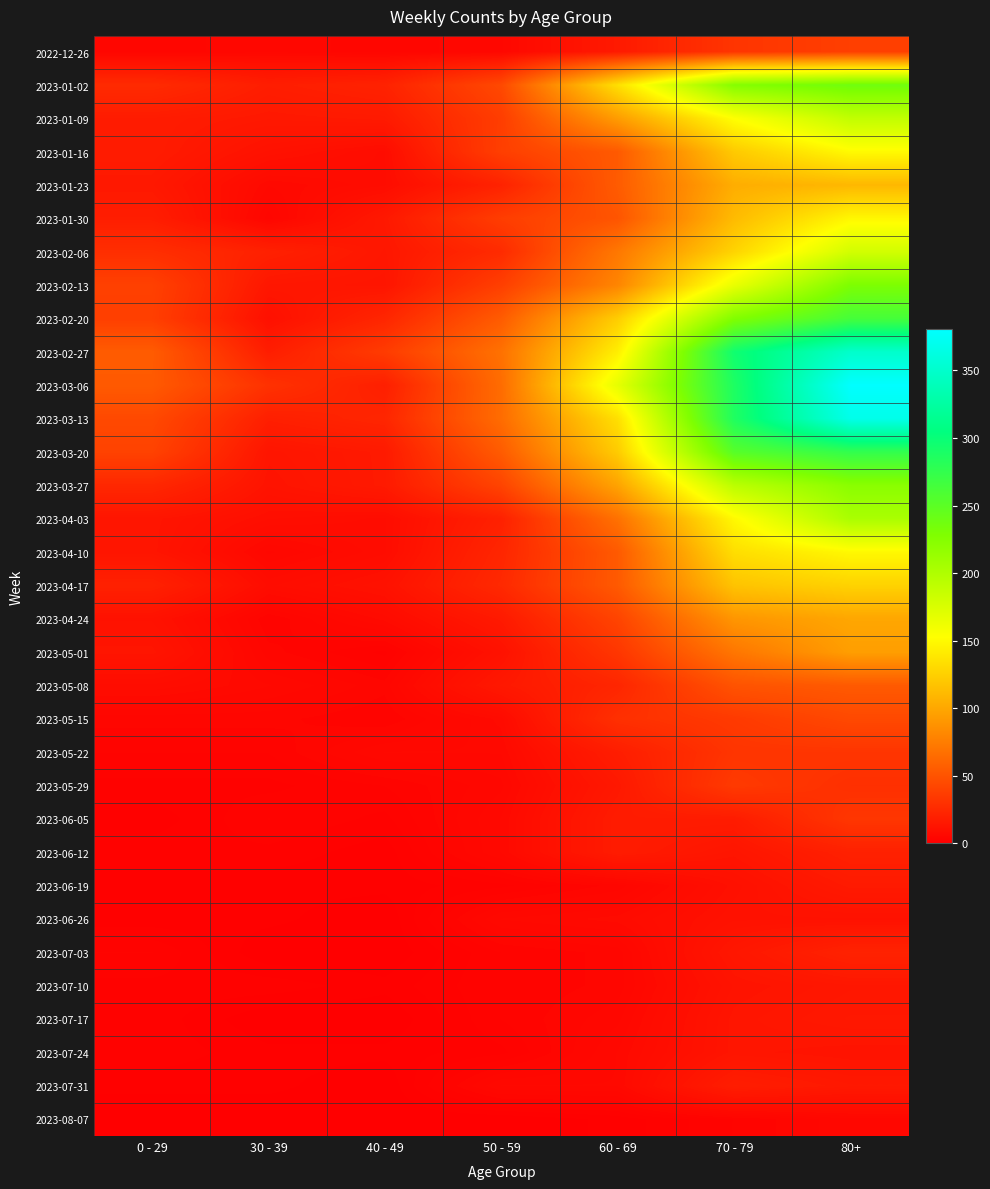

What is the spread (max minus min) of values at 60 - 69?

166